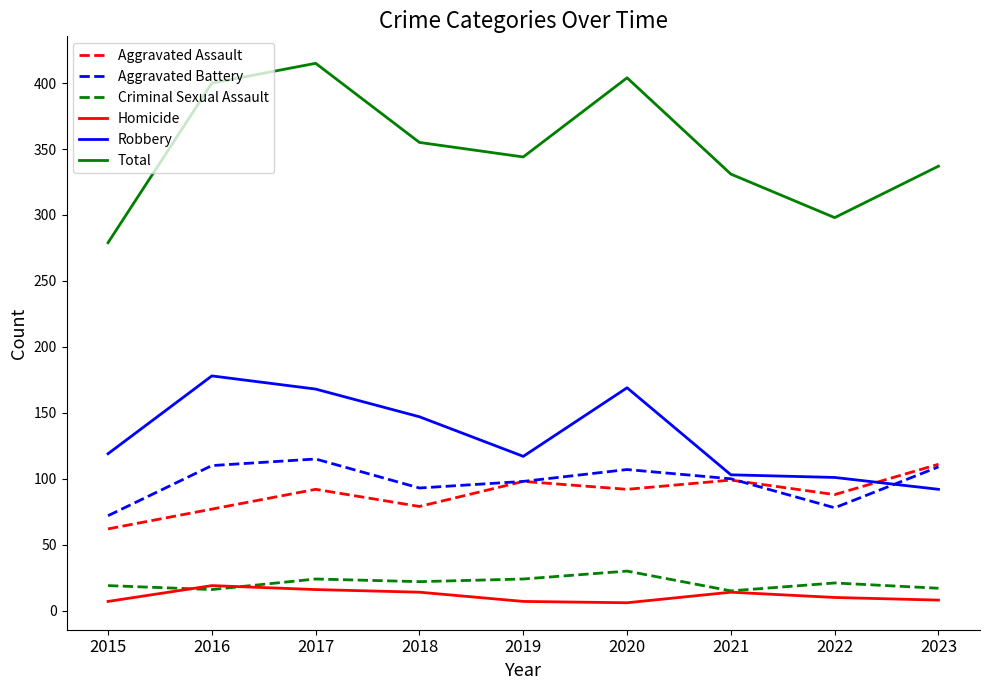

True or false: Total and Criminal Sexual Assault intersect in this chart.

False